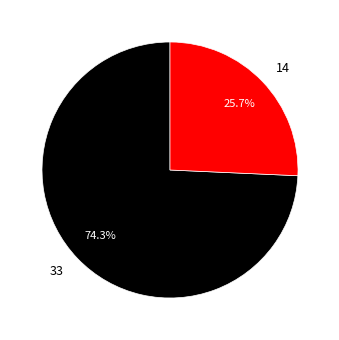

True or false: 33 accounts for 84% of the total.

False